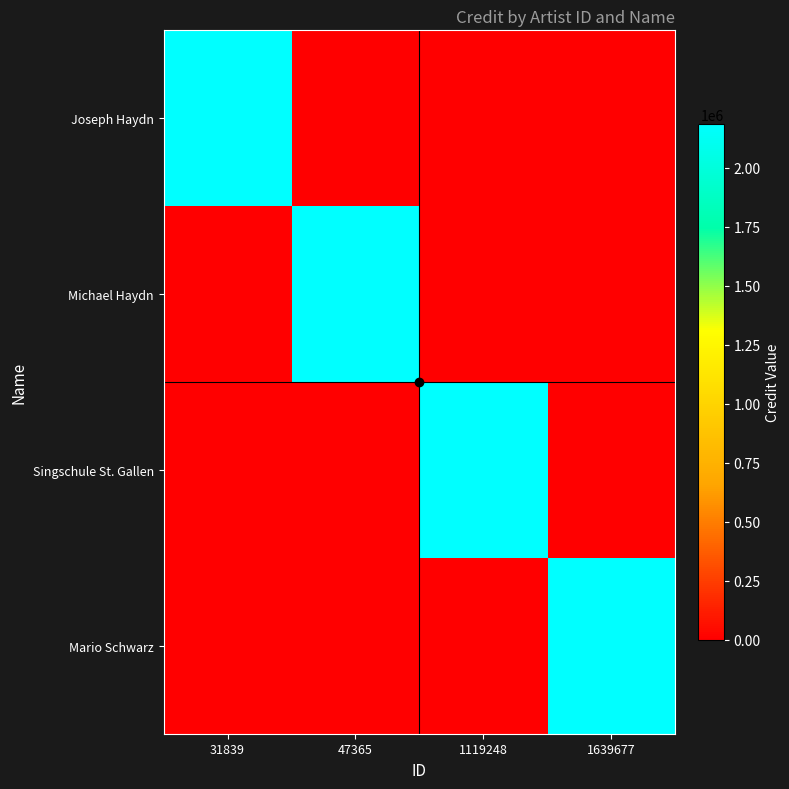

Reading left to right, extract all data points from this chart.

Joseph Haydn: 31839=2184635	47365=0	1119248=0	1639677=0
Michael Haydn: 31839=0	47365=2184635	1119248=0	1639677=0
Singschule St. Gallen: 31839=0	47365=0	1119248=2184635	1639677=0
Mario Schwarz: 31839=0	47365=0	1119248=0	1639677=2184635